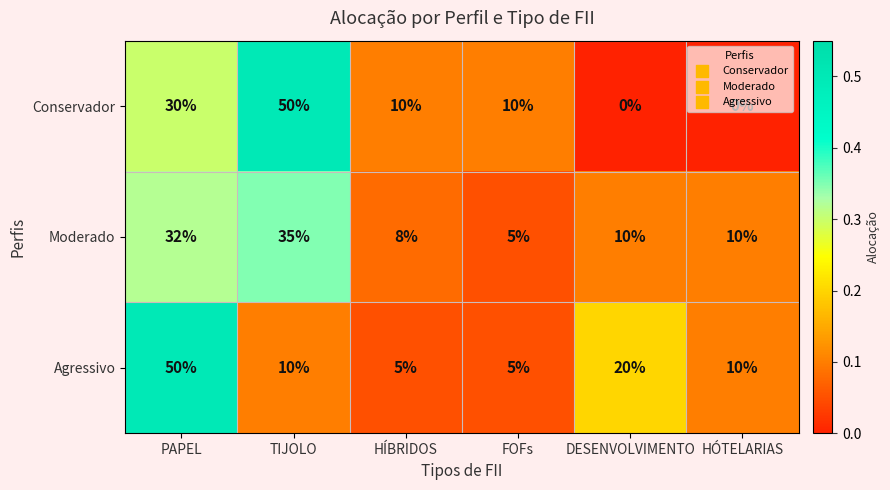

What is the highest value of the Moderado series?

35